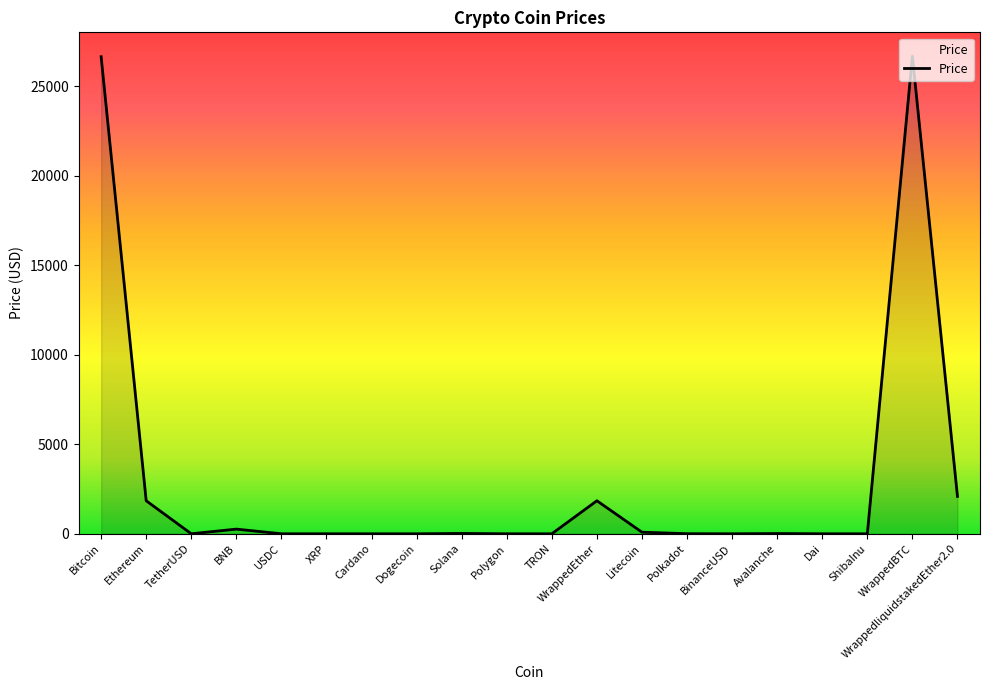

Is it true that the value at WrappedliquidstakedEther2.0 is 2089.2?

True